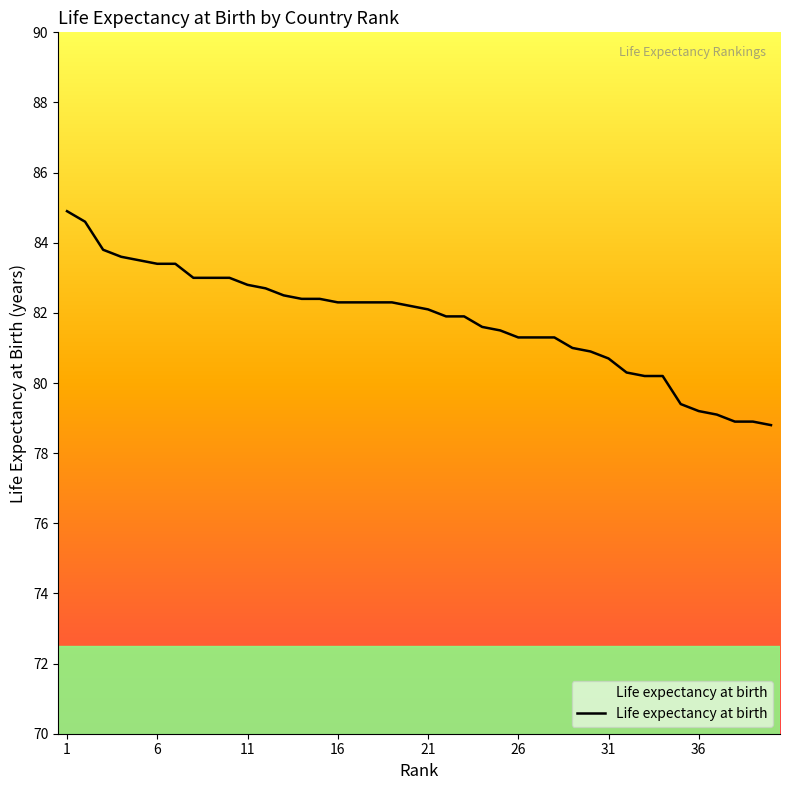

How many values are below 82?

19